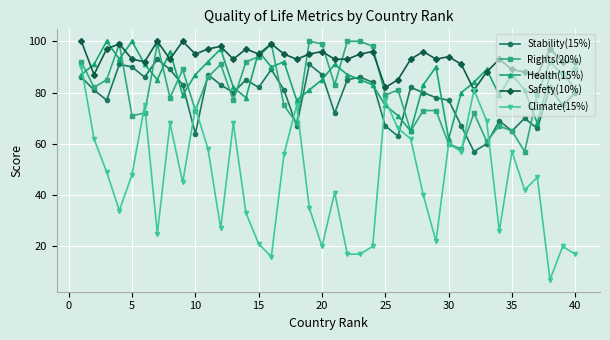

How many interior local peaks does the Safety(10%) series have?

12